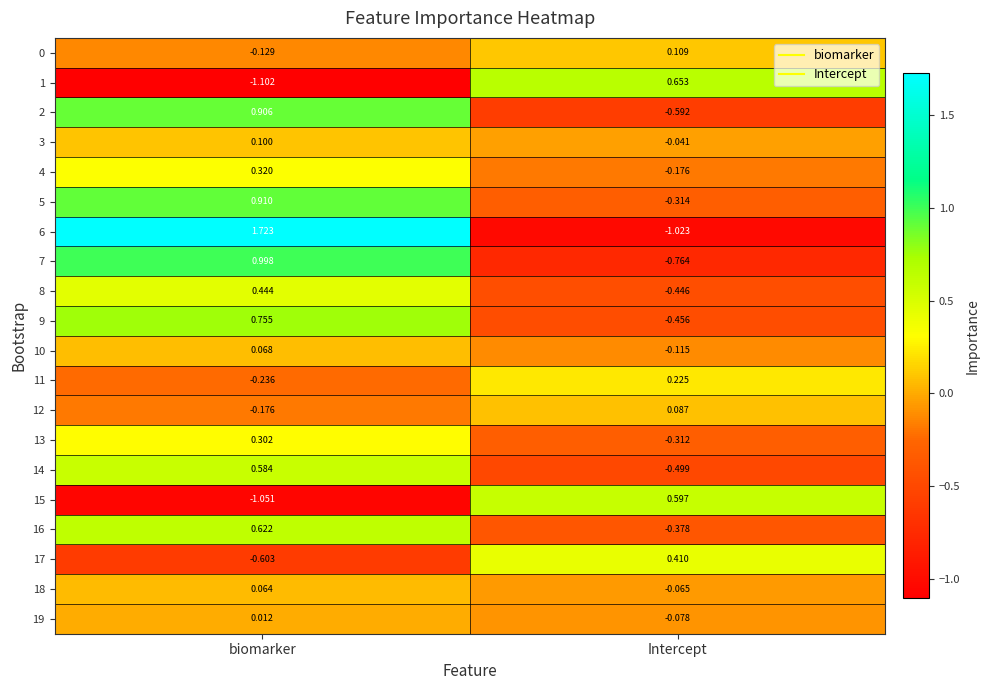

Between biomarker and Intercept, which series saw the biggest shift?

6